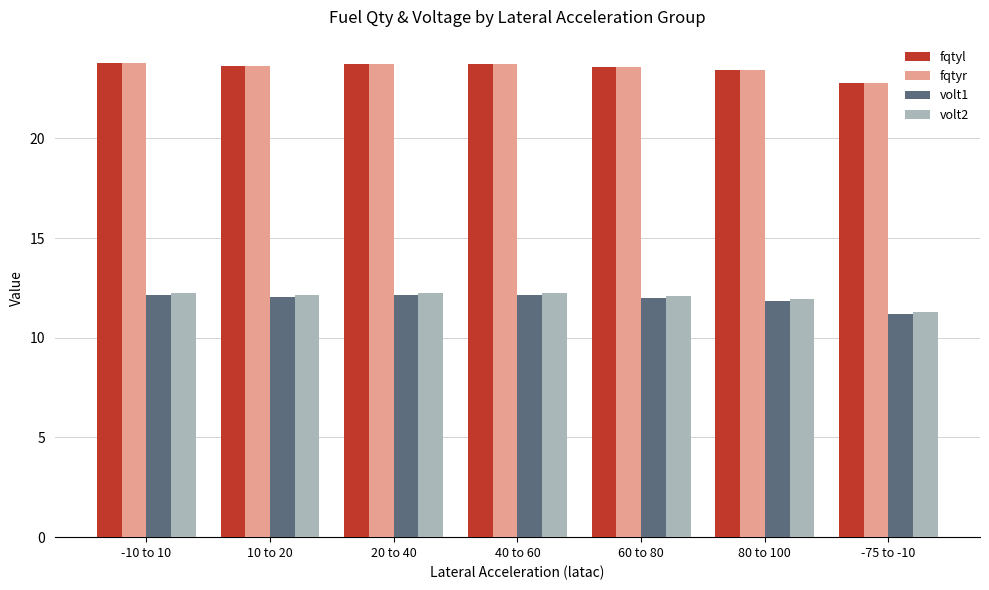

The volt1 series shows 5.5 at -10 to 10. True or false?

False